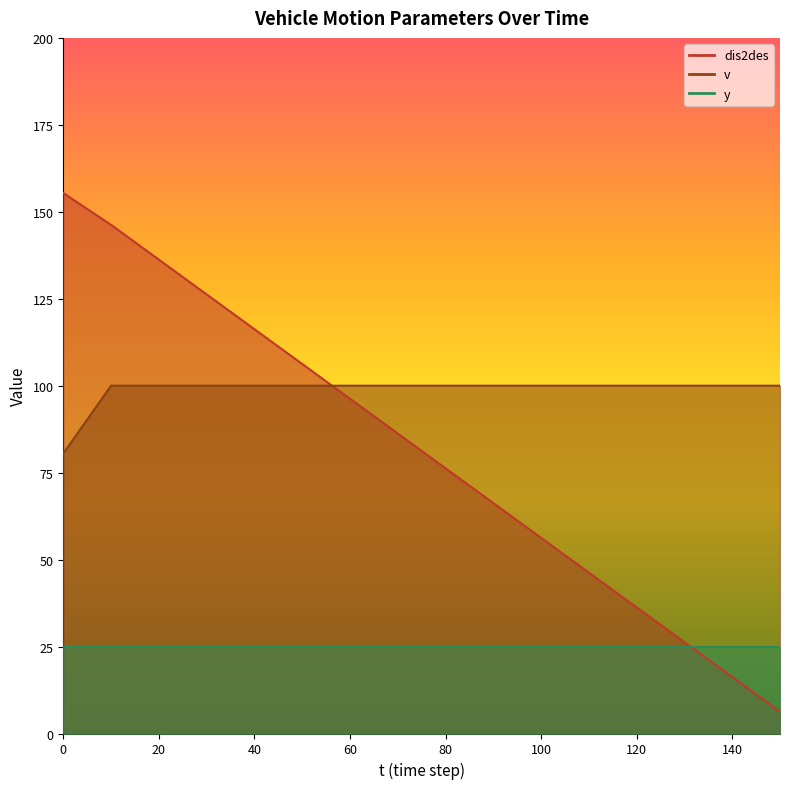

True or false: v has a value of 26.8 at 100.

False